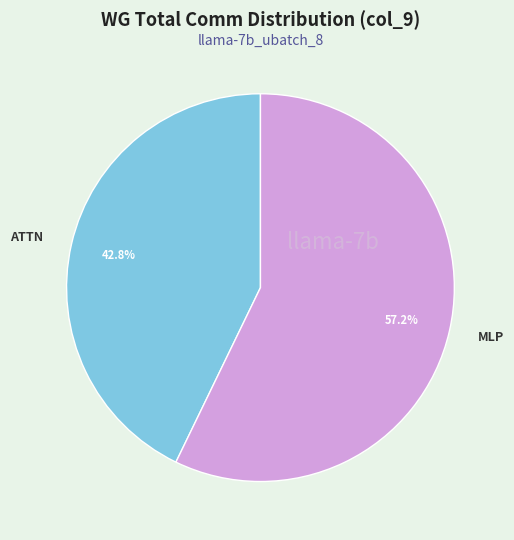

What percentage is the ATTN slice, to the nearest percent?

43%